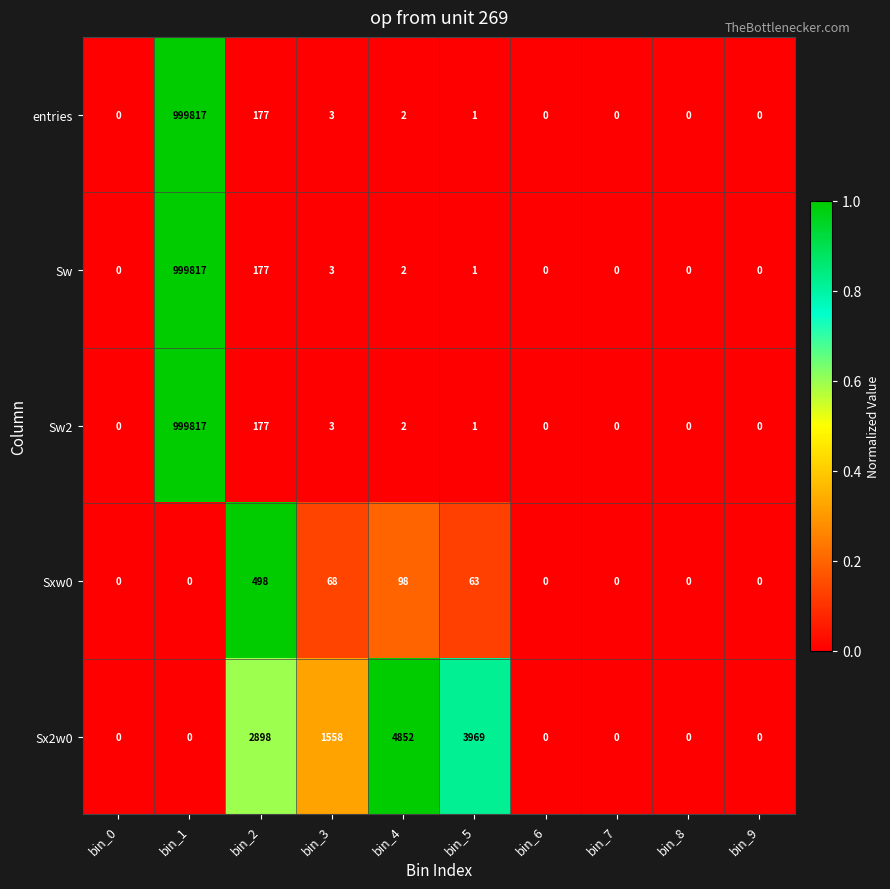

Is it true that Sw equals 251393 at bin_1?

False